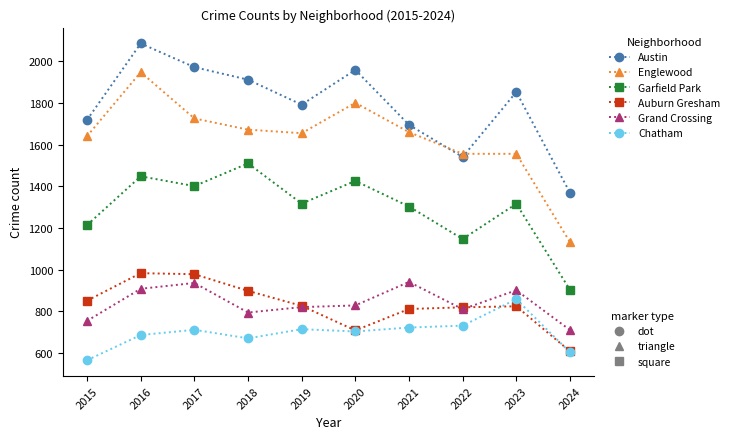

What is the maximum value shown in the chart?

2086